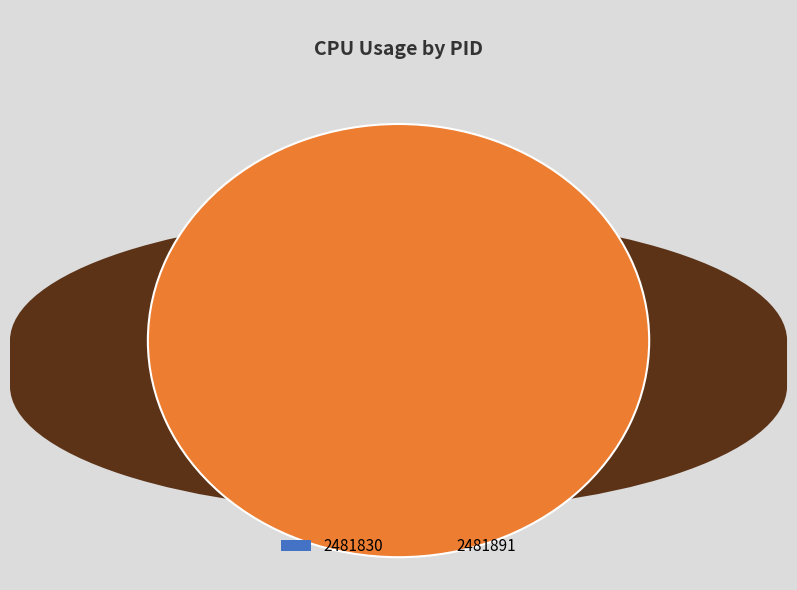

Rank the categories by value from highest to lowest.

2481891, 2481830